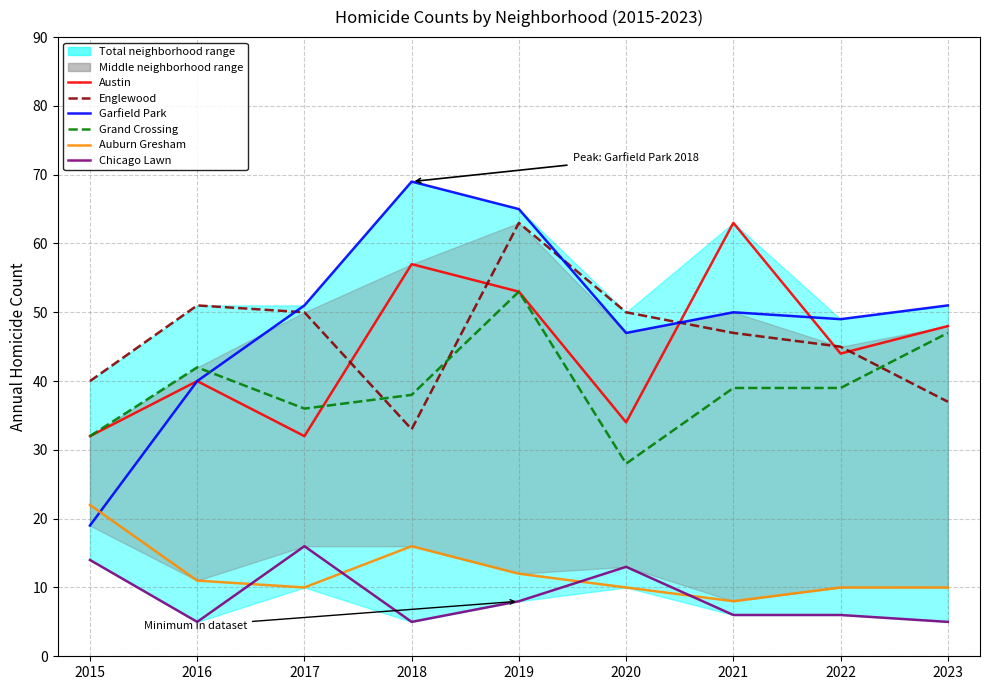

Which series has the largest range (max minus min)?

Garfield Park